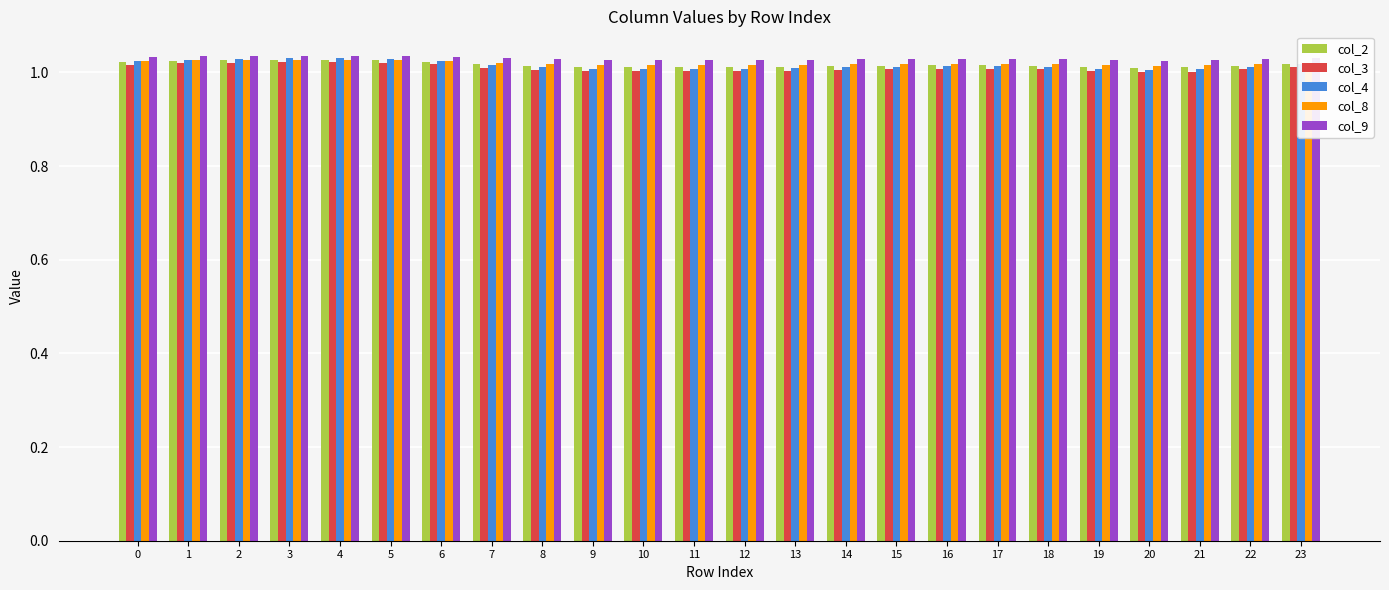

How many bars are there in each group?

5